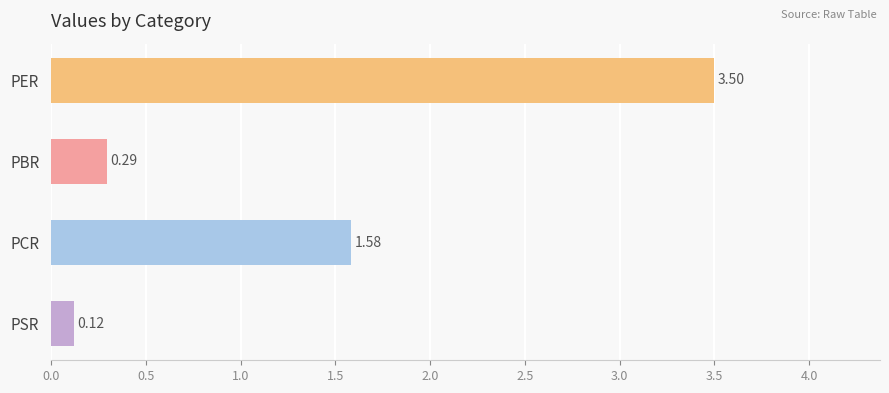

Which has a higher value, PBR or PCR?

PCR